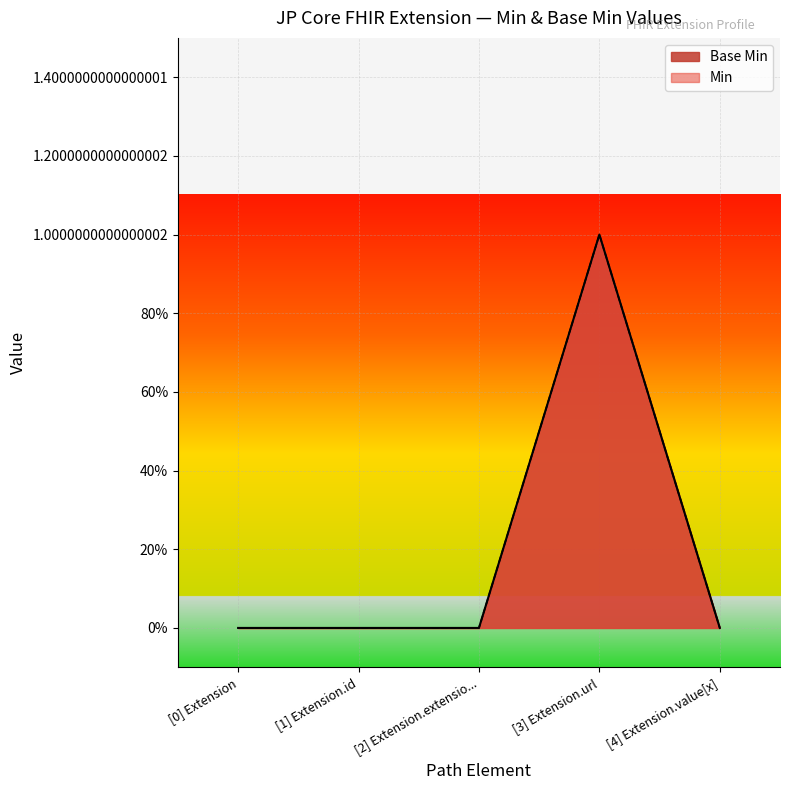

List the labels in order of value, smallest first.

[0] Extension, [1] Extension.id, [2] Extension.extensio..., [4] Extension.value[x], [3] Extension.url